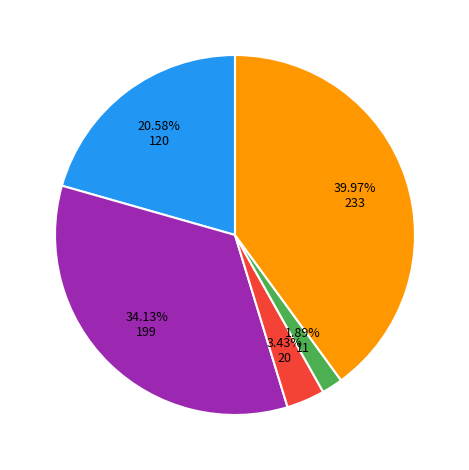

Count the number of slices in the pie.

5